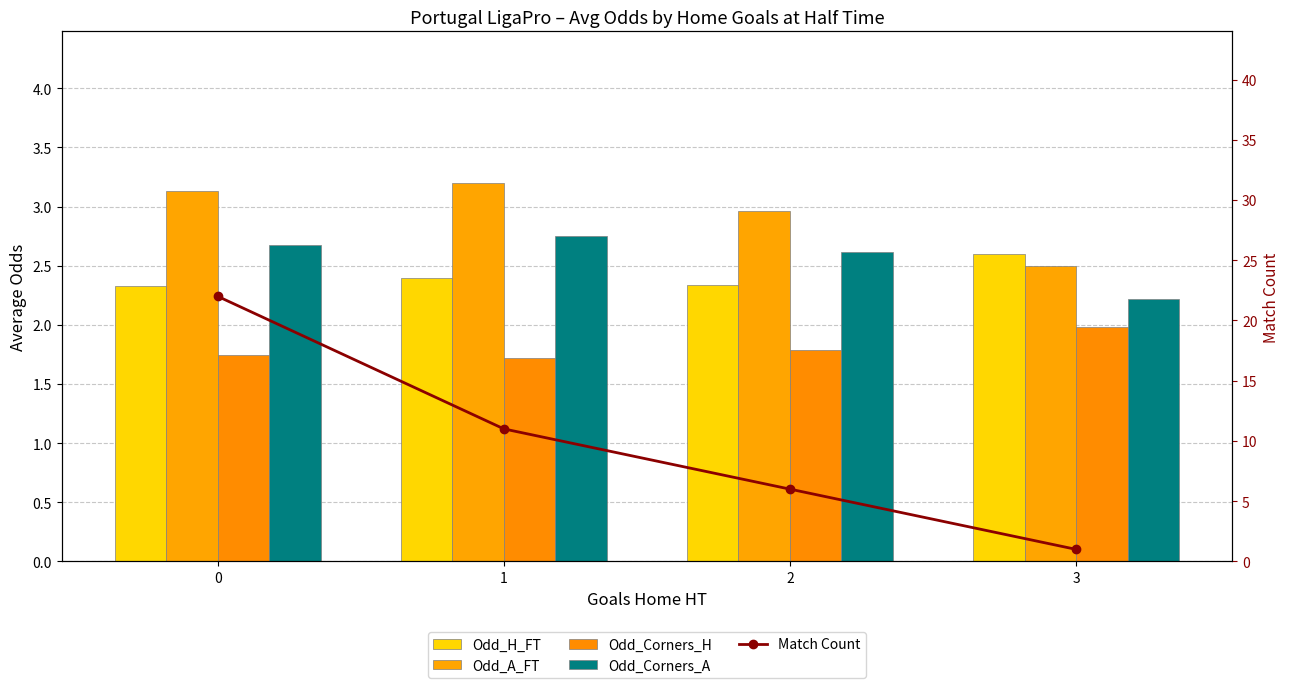

Which has a higher value, 3 or 0?

3